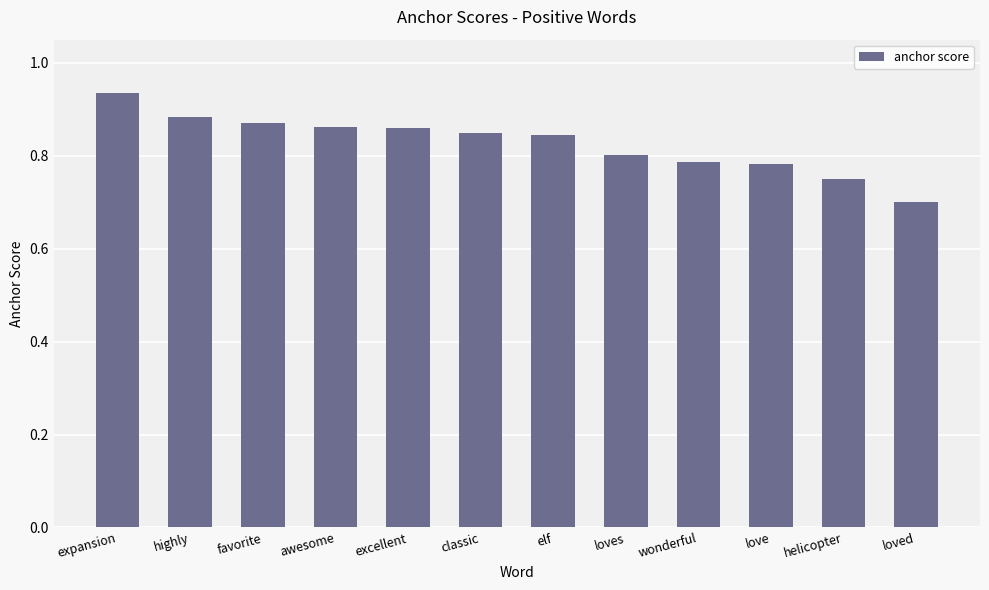

Count the values in the range 0 to 1.

12